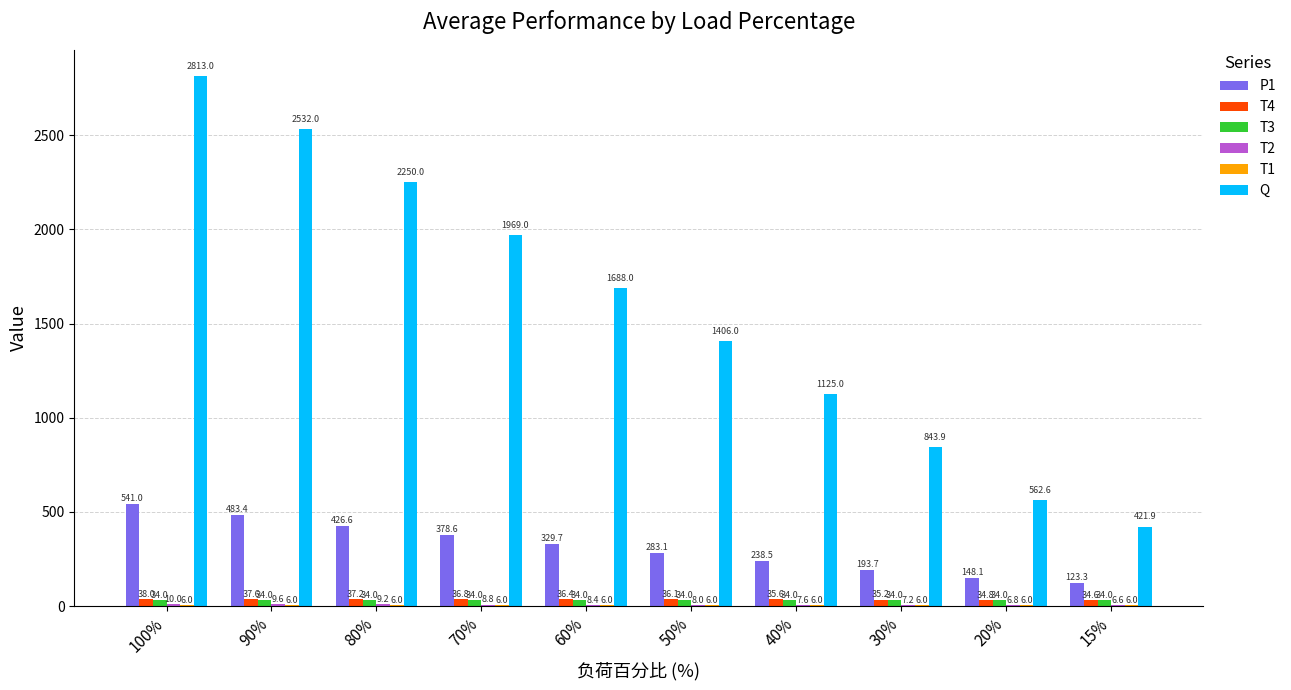

At which category does the chart reach its peak across all series?

100%